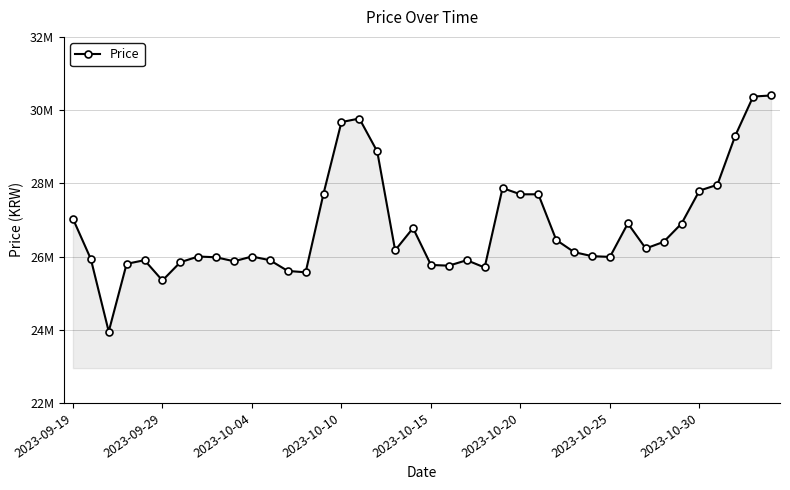

What is the sum of all values?

1072928220